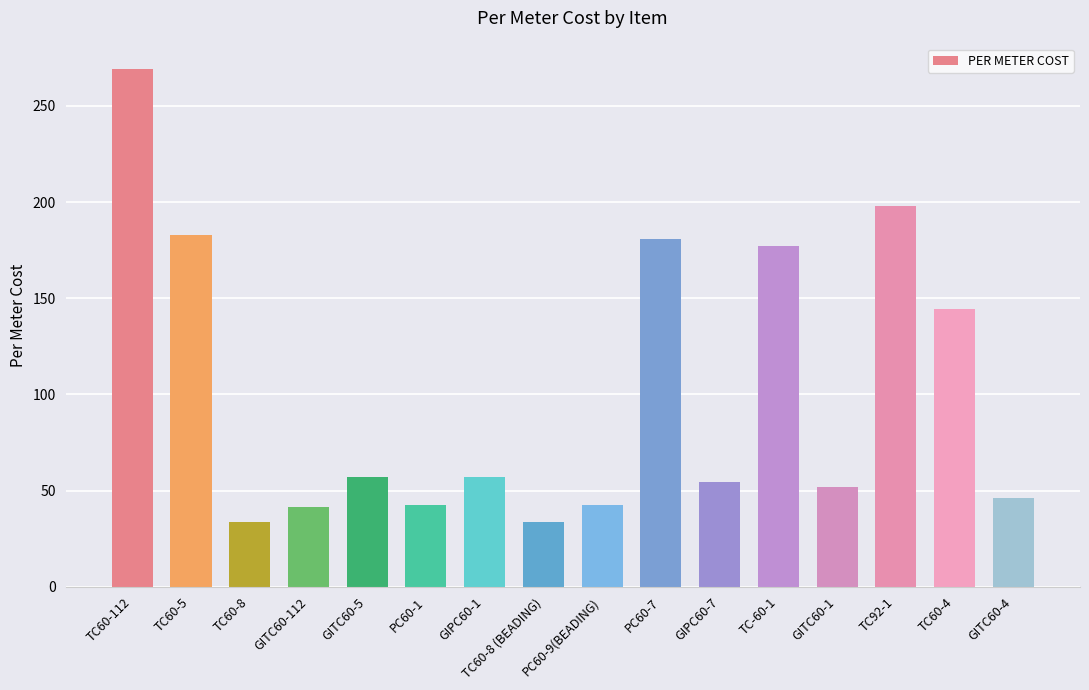

What is the value of the 4th bar from the left?

41.4